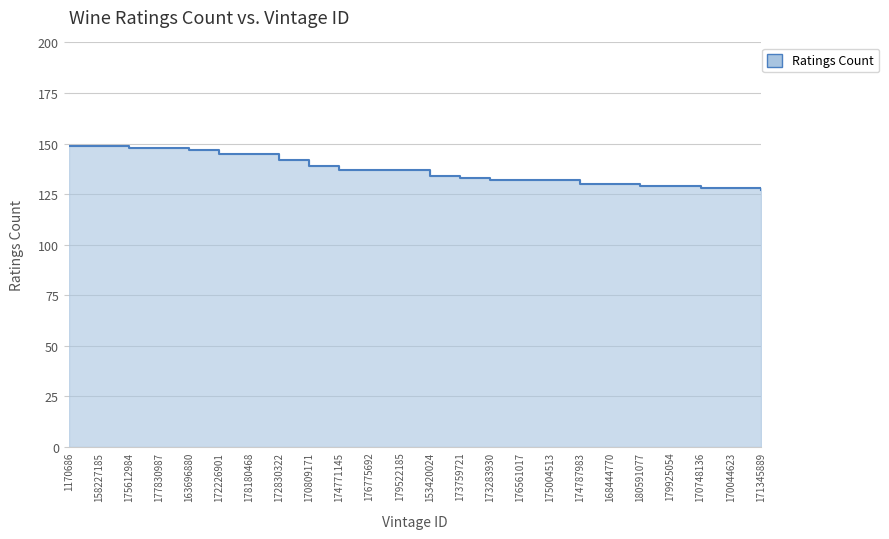

How many data points does each series have?

24